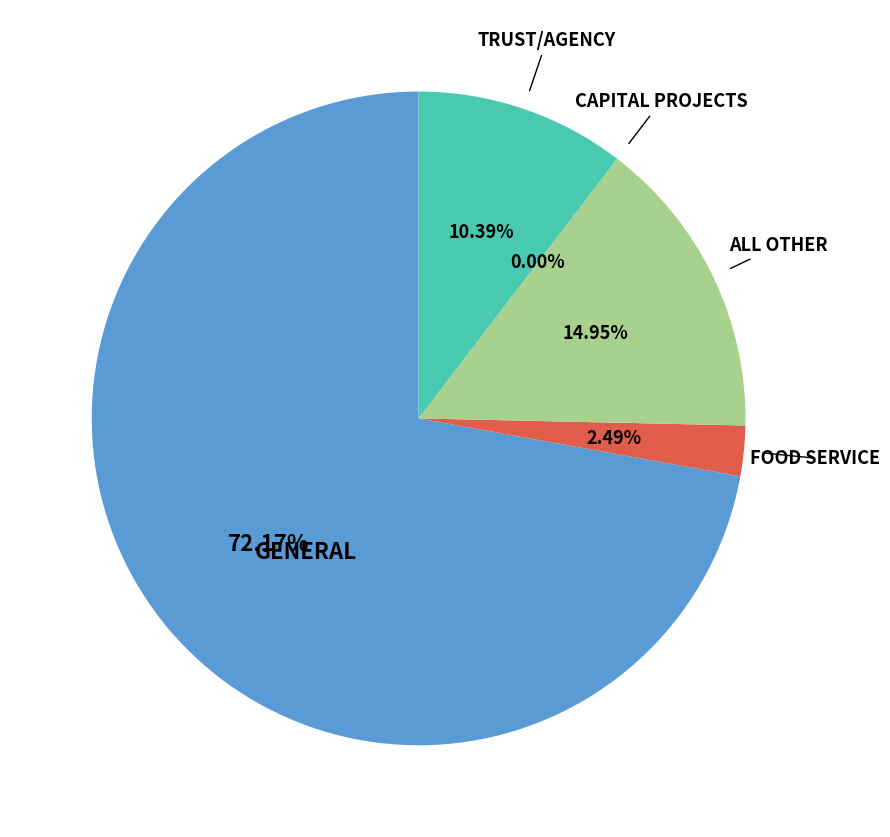

Does any single category account for the majority?

Yes